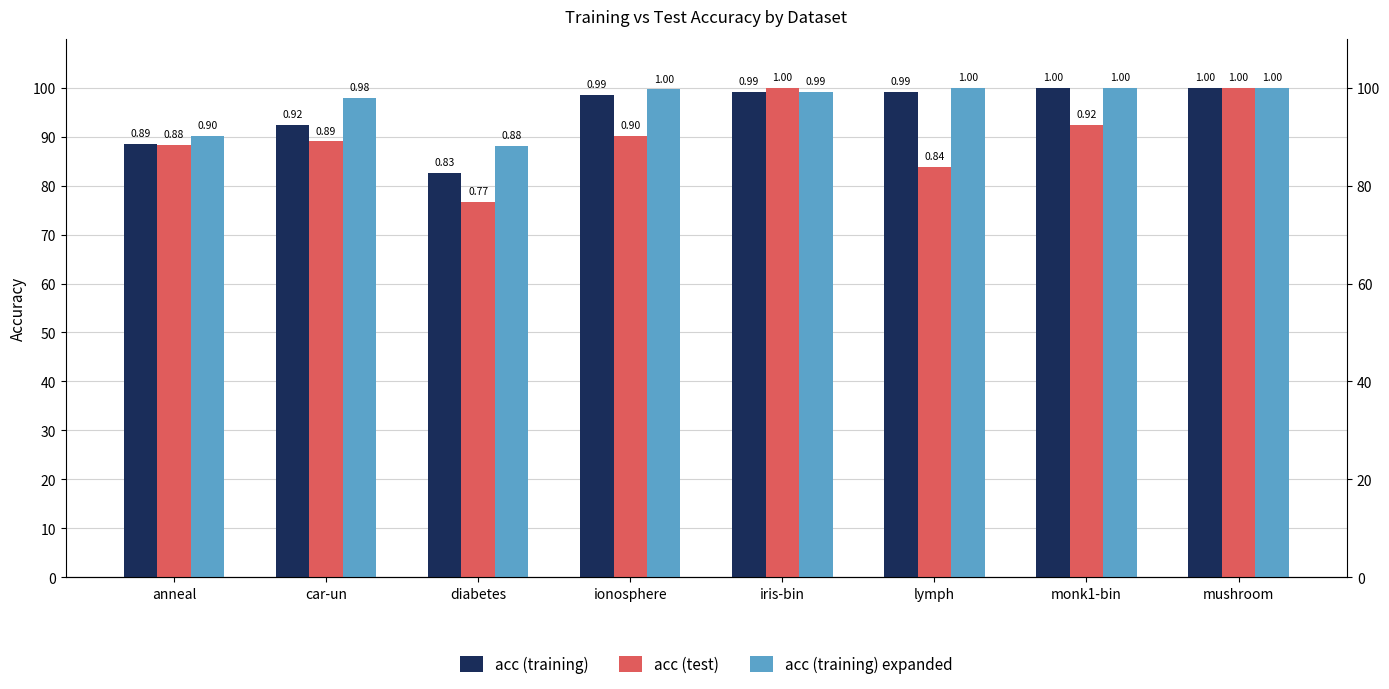

What is the difference between the second highest and minimum values in the acc (test) series?

0.2